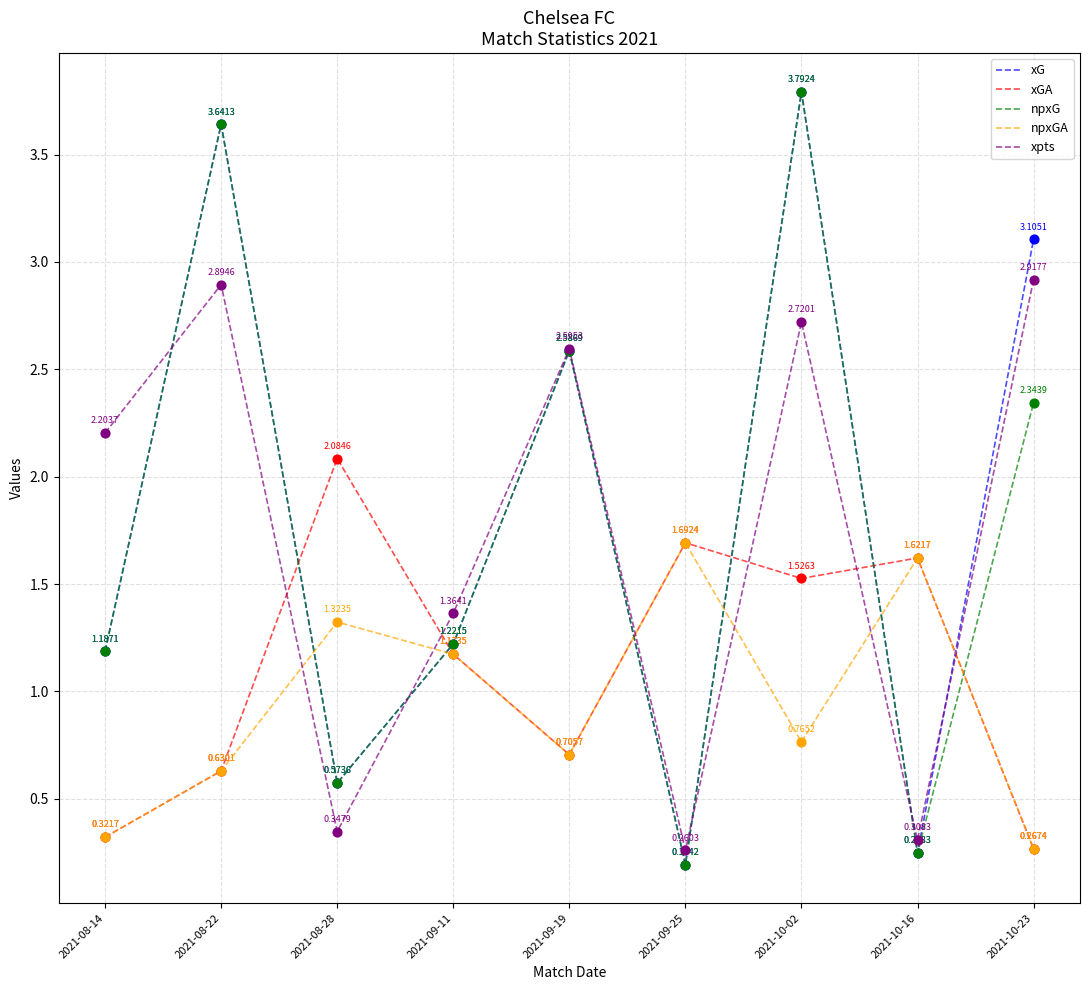

What are all the series names shown in the legend?

xG, xGA, npxG, npxGA, xpts